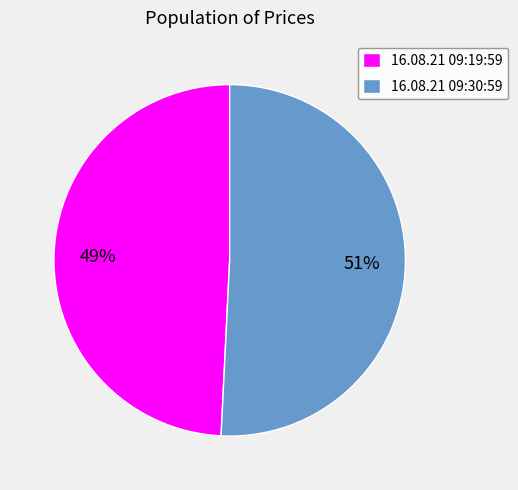

To the nearest percent, what is the difference between the 16.08.21 09:30:59 and 16.08.21 09:19:59 slice percentages?

2%